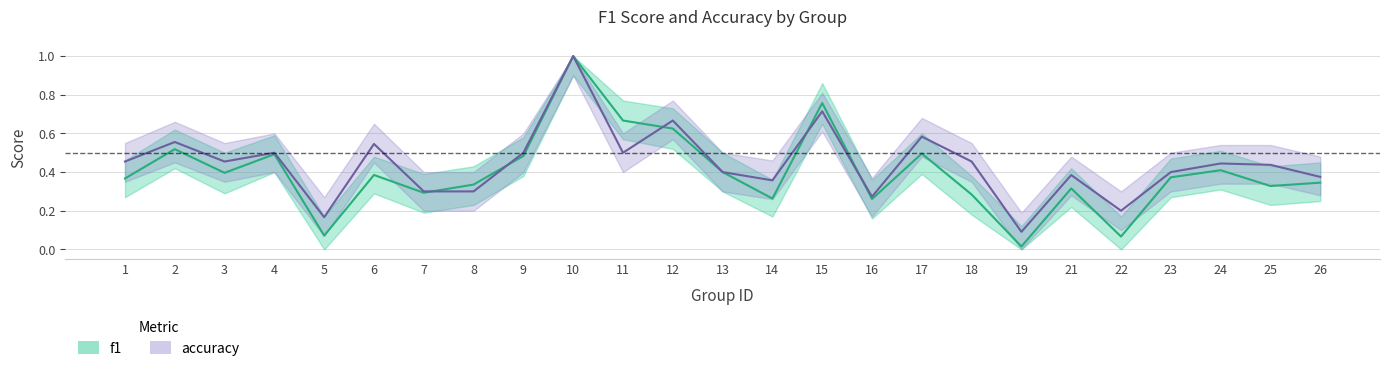

Which series has the widest spread of values?

f1